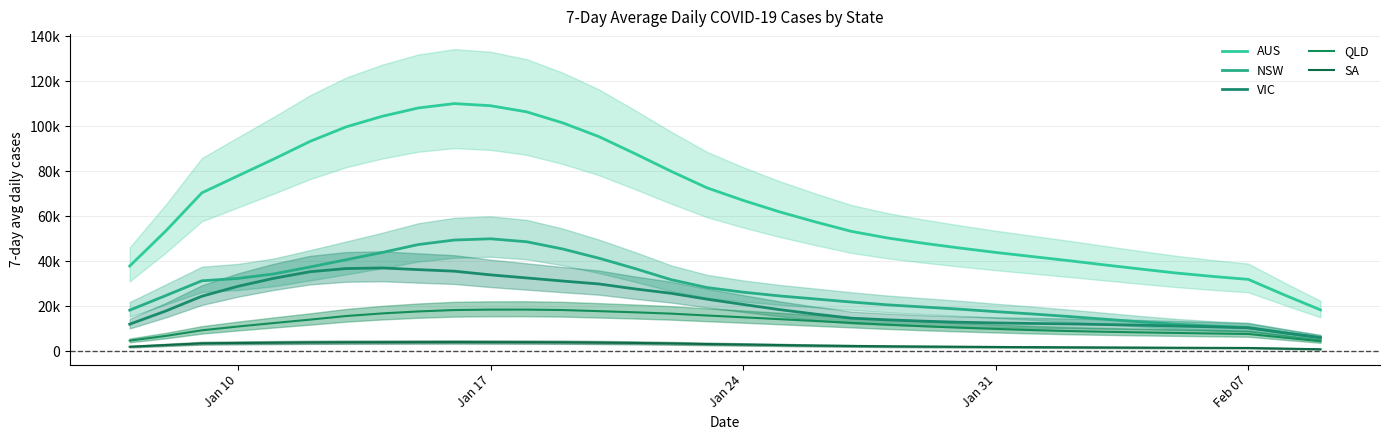

Which series has the largest total across all categories?

AUS